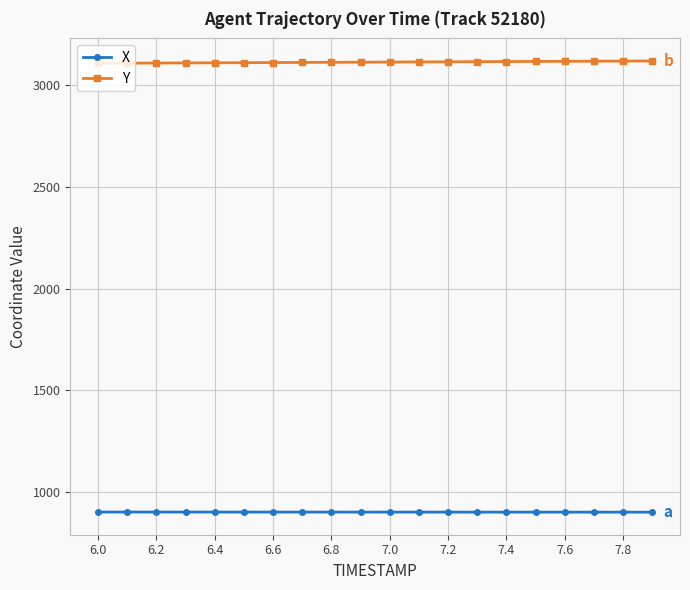

List the series in order of their peak value, lowest first.

X, Y